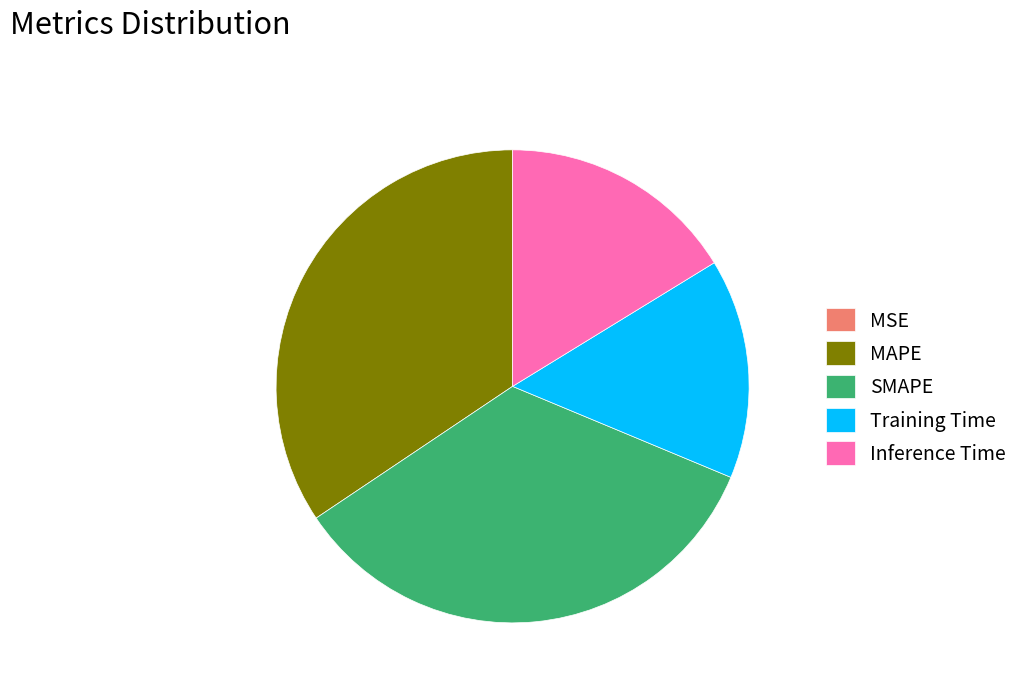

Which has a higher value, Inference Time or SMAPE?

SMAPE